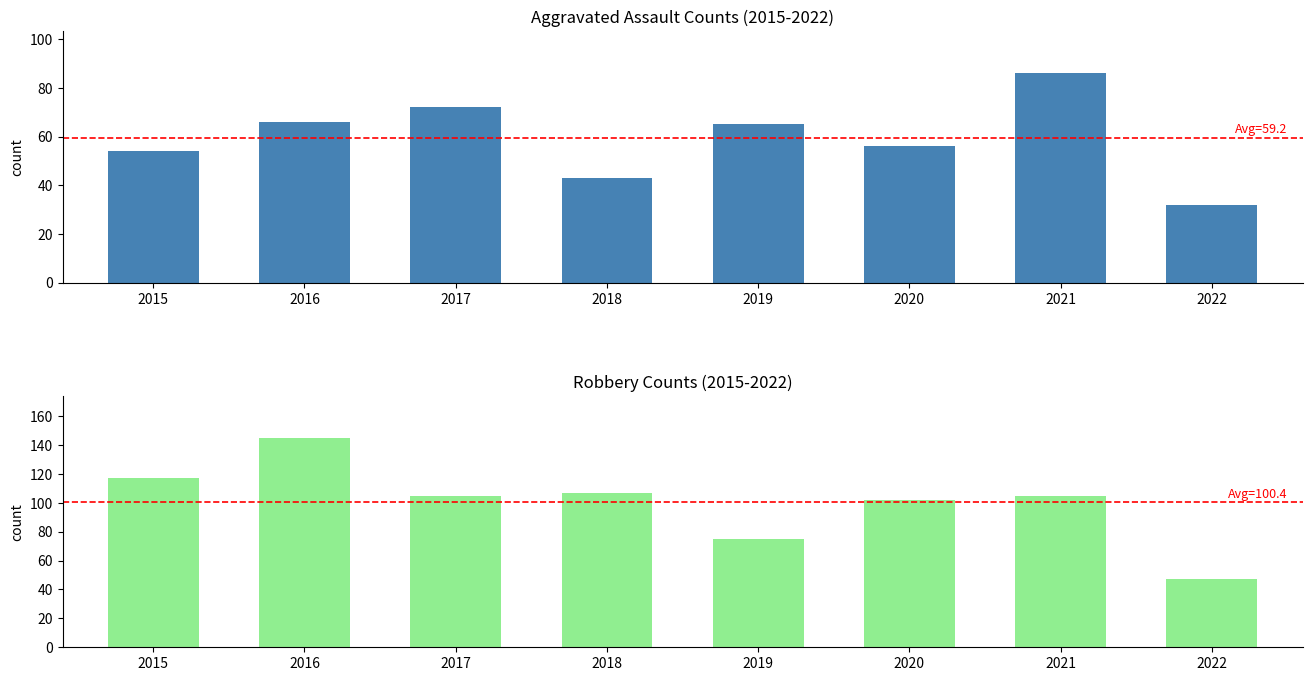

Is the value of Robbery at 2016 greater than the value of Aggravated Assault at 2020?

Yes